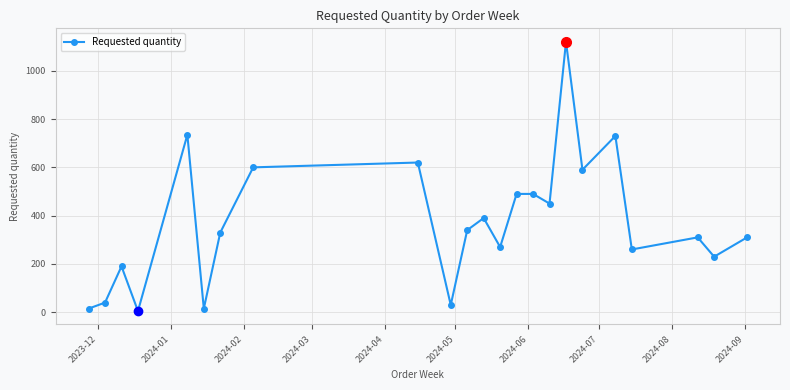

What is the greatest value displayed?

1120